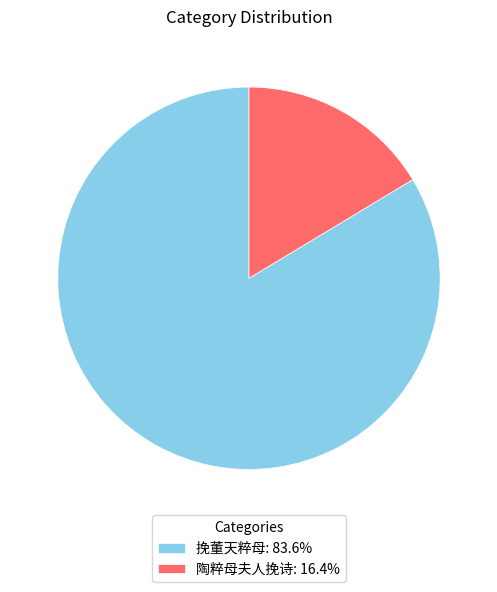

The 挽董天粹母 slice represents 84% of the pie. True or false?

True